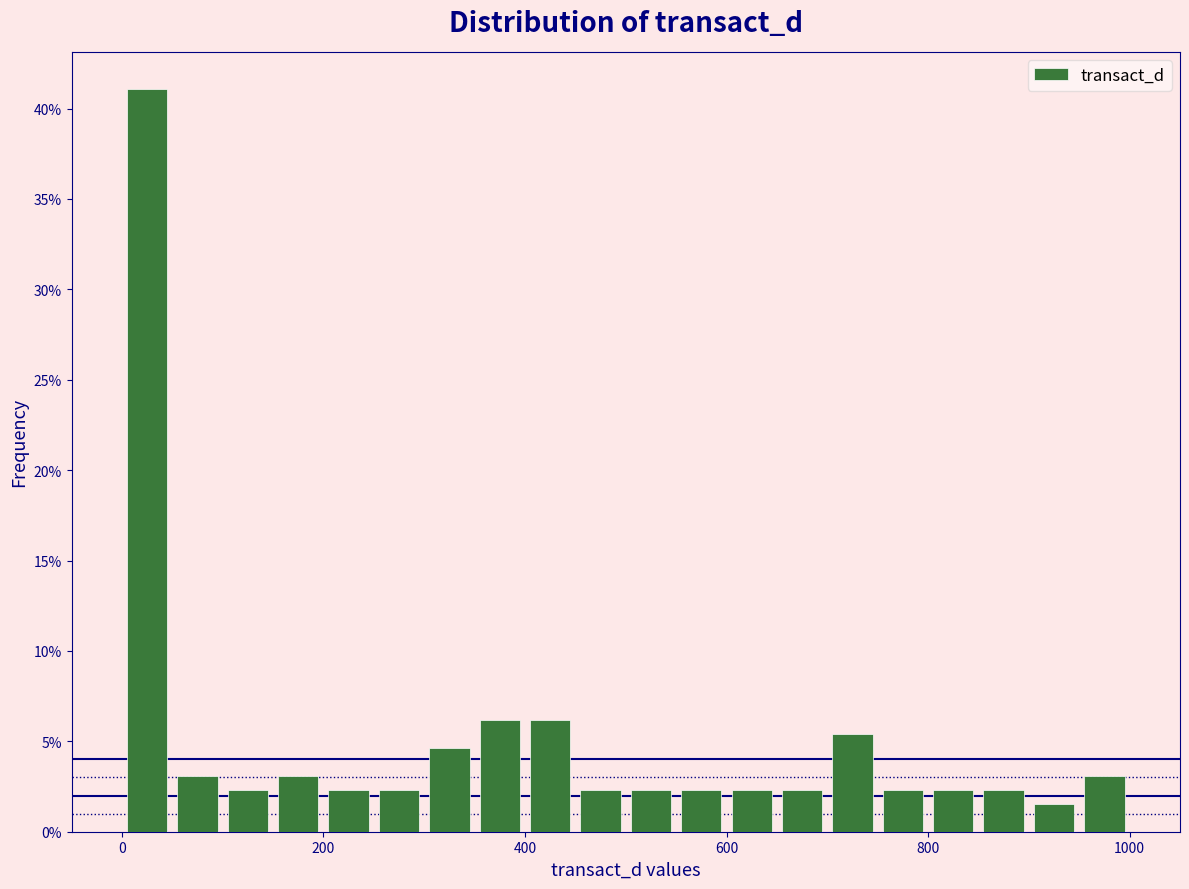

Read against the x-axis, roughly where is the centre of the tallest bar?

20